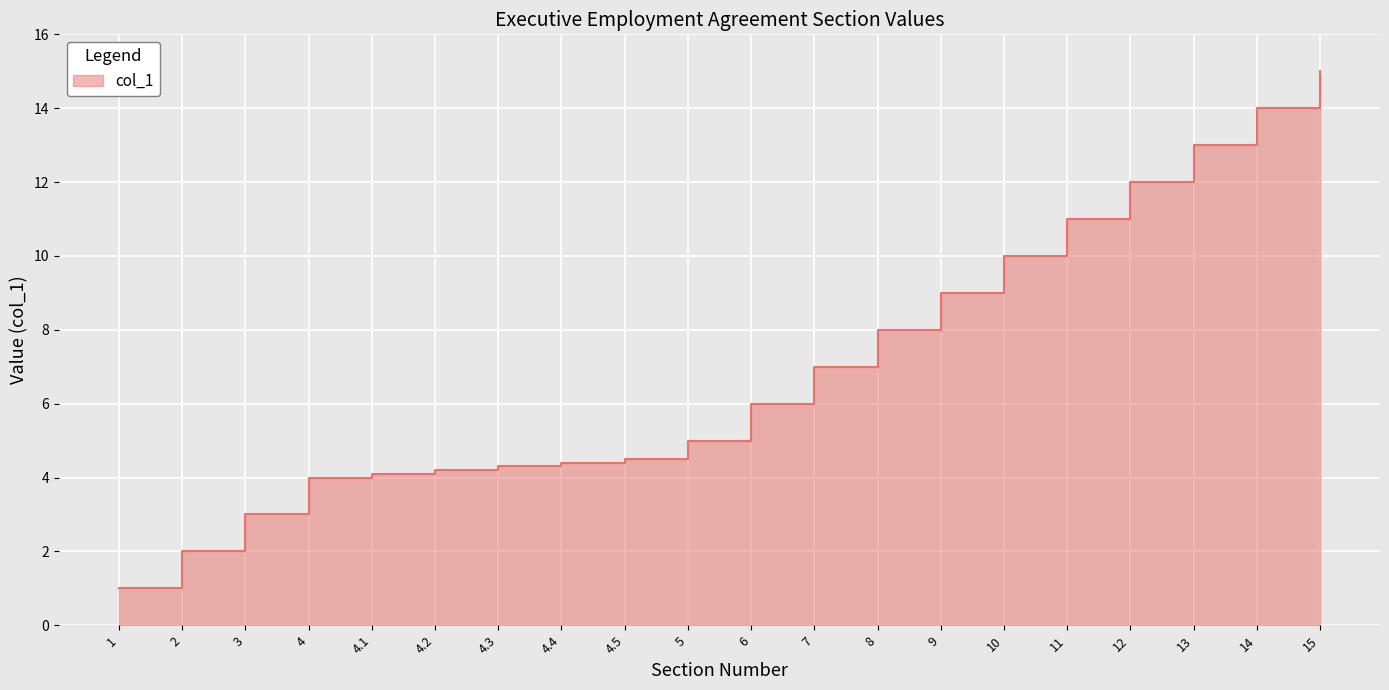

What is the label of the 12th point from the left?

7